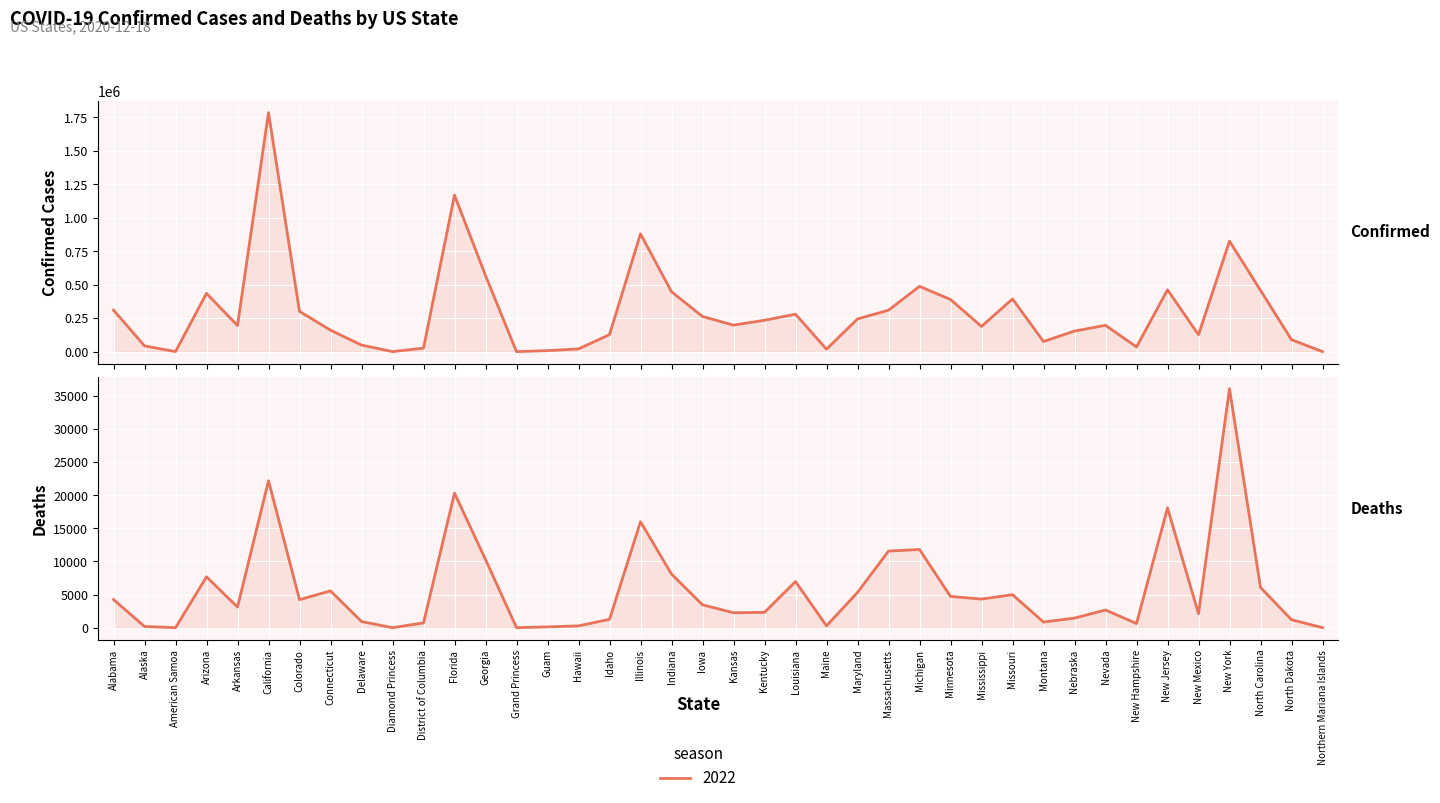

How many data points in Confirmed are less than 197696?

20